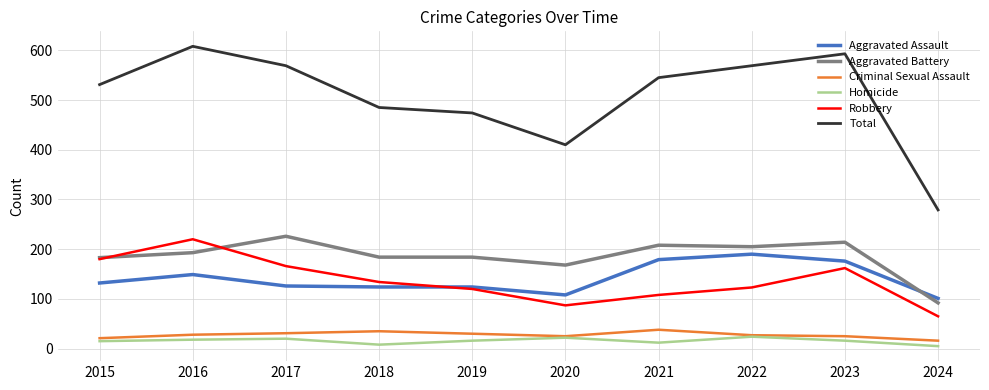

What value does the Aggravated Assault series have at 2018?

124